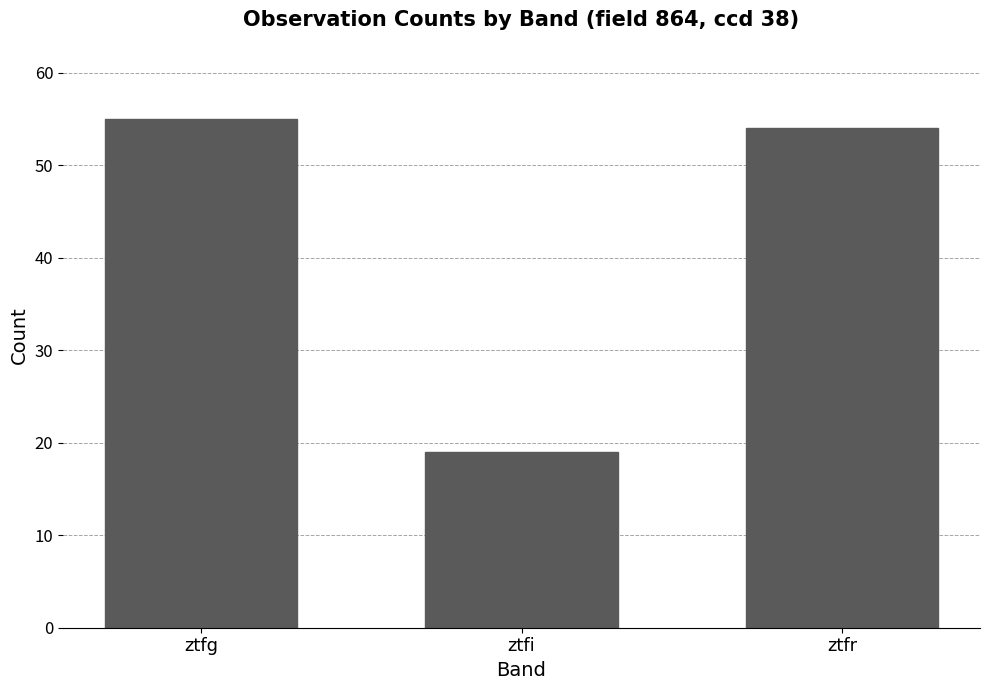

At which category does the chart reach its minimum across all series?

ztfi